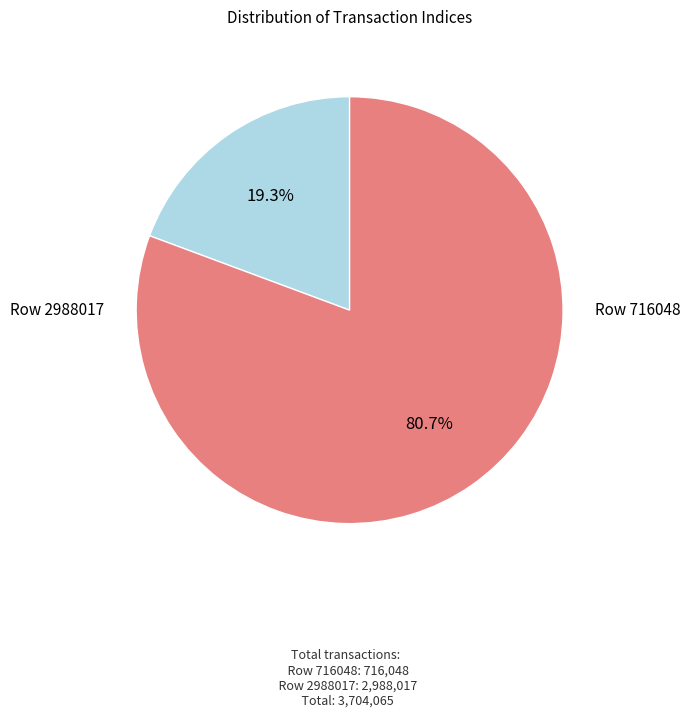

Rank the categories by value from highest to lowest.

Row 2988017, Row 716048